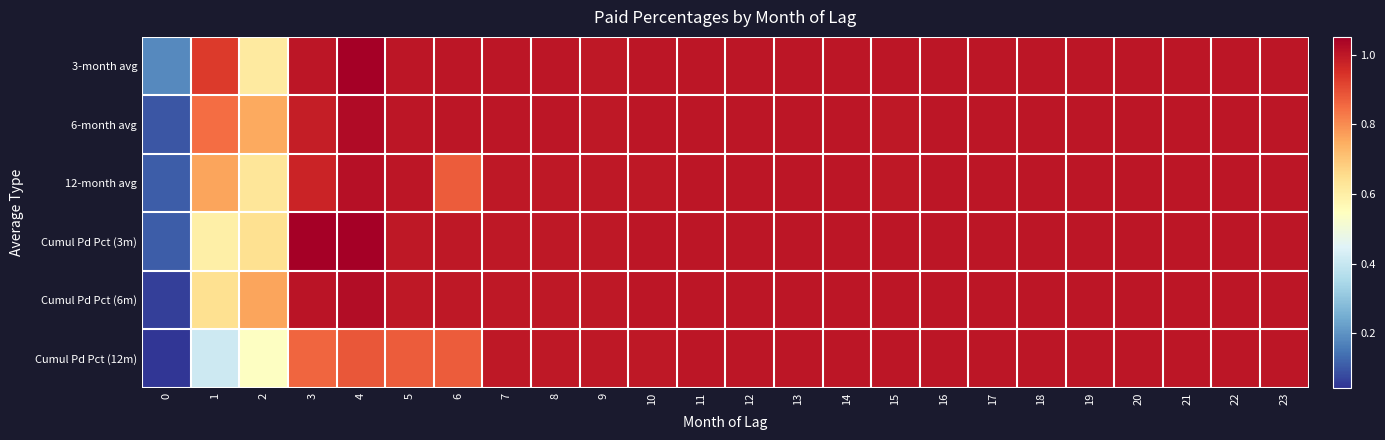

Rank the series by their maximum value, from highest to lowest.

3-month avg, Cumul Pd Pct (3m), 6-month avg, Cumul Pd Pct (6m), 12-month avg, Cumul Pd Pct (12m)